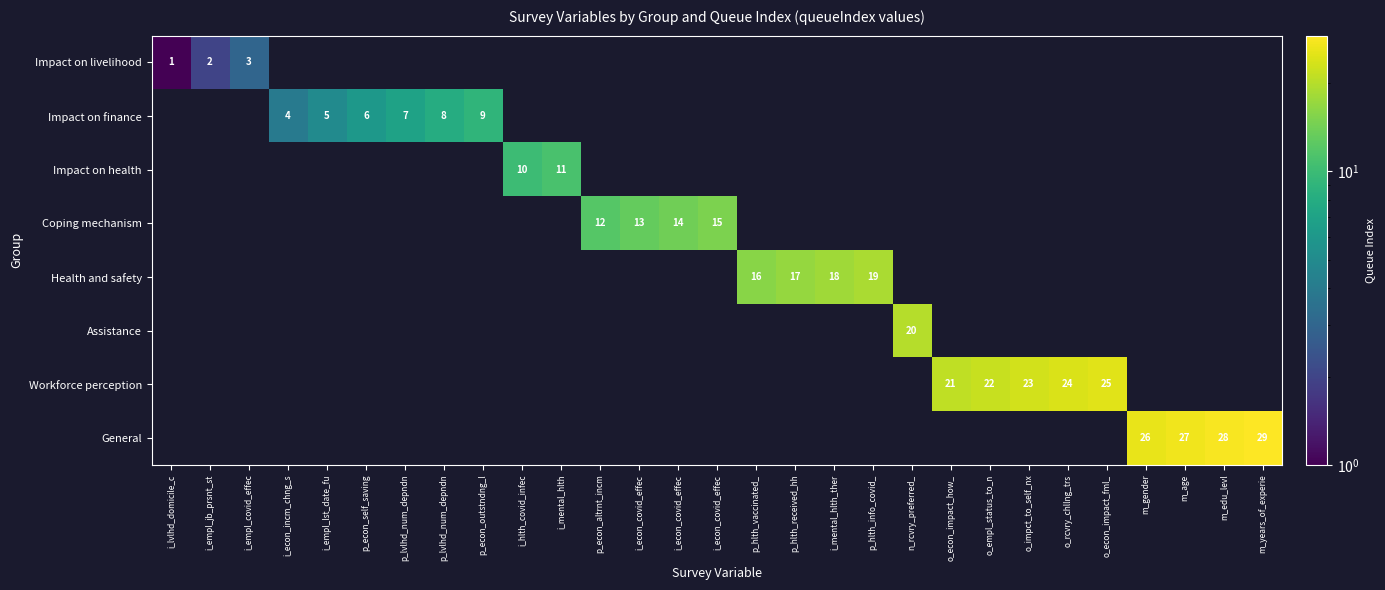

Which series changed the most between i_lvlhd_domicile_c and m_years_of_experie?

General